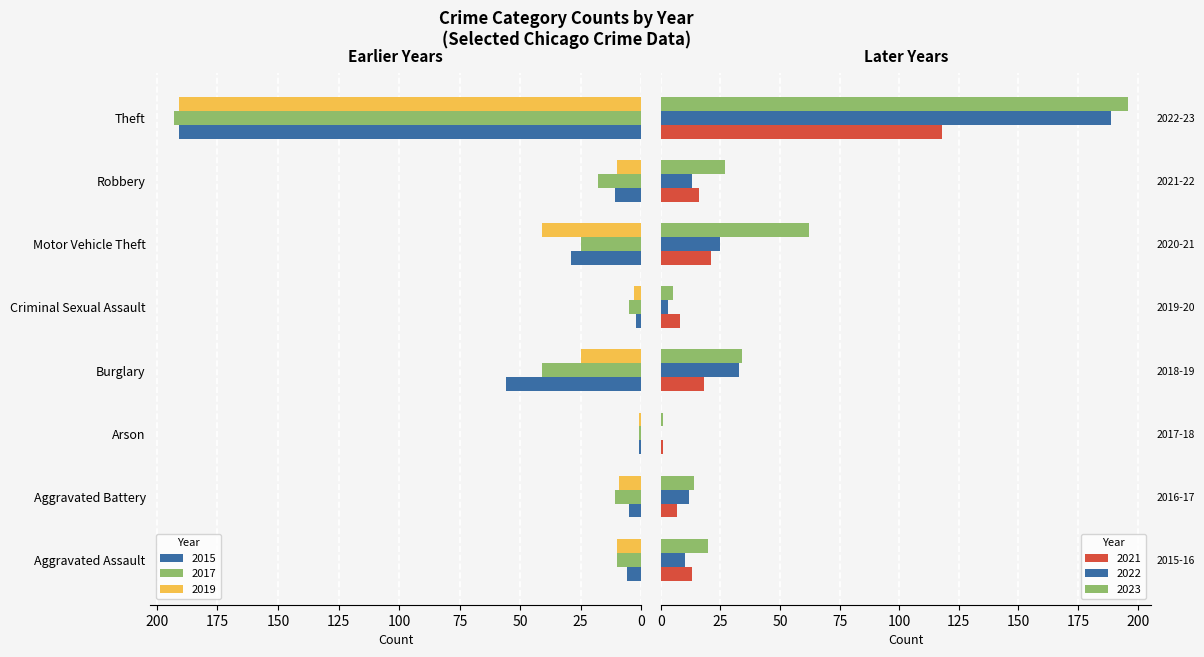

Which series has the largest total across all categories?

2023